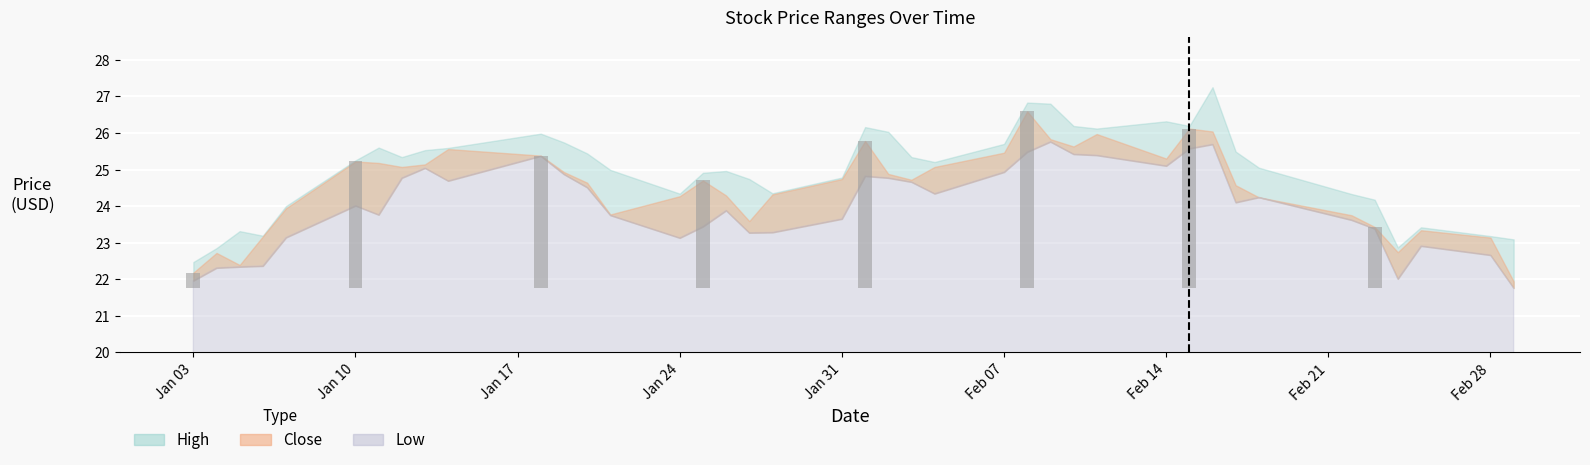

Reading left to right, what are all the values shown in this chart?

Low: 2022-01-03=22.0	2022-01-04=22.3	2022-01-05=22.3	2022-01-06=22.4	2022-01-07=23.1	2022-01-10=24.0	2022-01-11=23.8	2022-01-12=24.8	2022-01-13=25.0	2022-01-14=24.7	2022-01-18=25.4	2022-01-19=24.9	2022-01-20=24.5	2022-01-21=23.8	2022-01-24=23.1	2022-01-25=23.4	2022-01-26=23.9	2022-01-27=23.3	2022-01-28=23.3	2022-01-31=23.6	2022-02-01=24.8	2022-02-02=24.8	2022-02-03=24.7	2022-02-04=24.3	2022-02-07=24.9	2022-02-08=25.5	2022-02-09=25.8	2022-02-10=25.4	2022-02-11=25.4	2022-02-14=25.1	2022-02-15=25.6	2022-02-16=25.7	2022-02-17=24.1	2022-02-18=24.2	2022-02-22=23.6	2022-02-23=23.4	2022-02-24=22.0	2022-02-25=22.9	2022-02-28=22.7	2022-03-01=21.8
Close: 2022-01-03=22.2	2022-01-04=22.7	2022-01-05=22.4	2022-01-06=23.2	2022-01-07=23.9	2022-01-10=25.2	2022-01-11=25.2	2022-01-12=25.1	2022-01-13=25.1	2022-01-14=25.6	2022-01-18=25.4	2022-01-19=24.9	2022-01-20=24.6	2022-01-21=23.8	2022-01-24=24.3	2022-01-25=24.7	2022-01-26=24.3	2022-01-27=23.6	2022-01-28=24.3	2022-01-31=24.7	2022-02-01=25.8	2022-02-02=24.9	2022-02-03=24.7	2022-02-04=25.1	2022-02-07=25.5	2022-02-08=26.6	2022-02-09=25.8	2022-02-10=25.6	2022-02-11=26.0	2022-02-14=25.3	2022-02-15=26.1	2022-02-16=26.0	2022-02-17=24.6	2022-02-18=24.2	2022-02-22=23.8	2022-02-23=23.4	2022-02-24=22.7	2022-02-25=23.3	2022-02-28=23.1	2022-03-01=21.9
High: 2022-01-03=22.5	2022-01-04=22.9	2022-01-05=23.3	2022-01-06=23.2	2022-01-07=24.0	2022-01-10=25.2	2022-01-11=25.6	2022-01-12=25.3	2022-01-13=25.5	2022-01-14=25.6	2022-01-18=26.0	2022-01-19=25.7	2022-01-20=25.4	2022-01-21=25.0	2022-01-24=24.3	2022-01-25=24.9	2022-01-26=25.0	2022-01-27=24.7	2022-01-28=24.4	2022-01-31=24.8	2022-02-01=26.2	2022-02-02=26.0	2022-02-03=25.3	2022-02-04=25.2	2022-02-07=25.7	2022-02-08=26.8	2022-02-09=26.8	2022-02-10=26.2	2022-02-11=26.1	2022-02-14=26.3	2022-02-15=26.2	2022-02-16=27.2	2022-02-17=25.5	2022-02-18=25.1	2022-02-22=24.3	2022-02-23=24.2	2022-02-24=22.9	2022-02-25=23.4	2022-02-28=23.2	2022-03-01=23.1